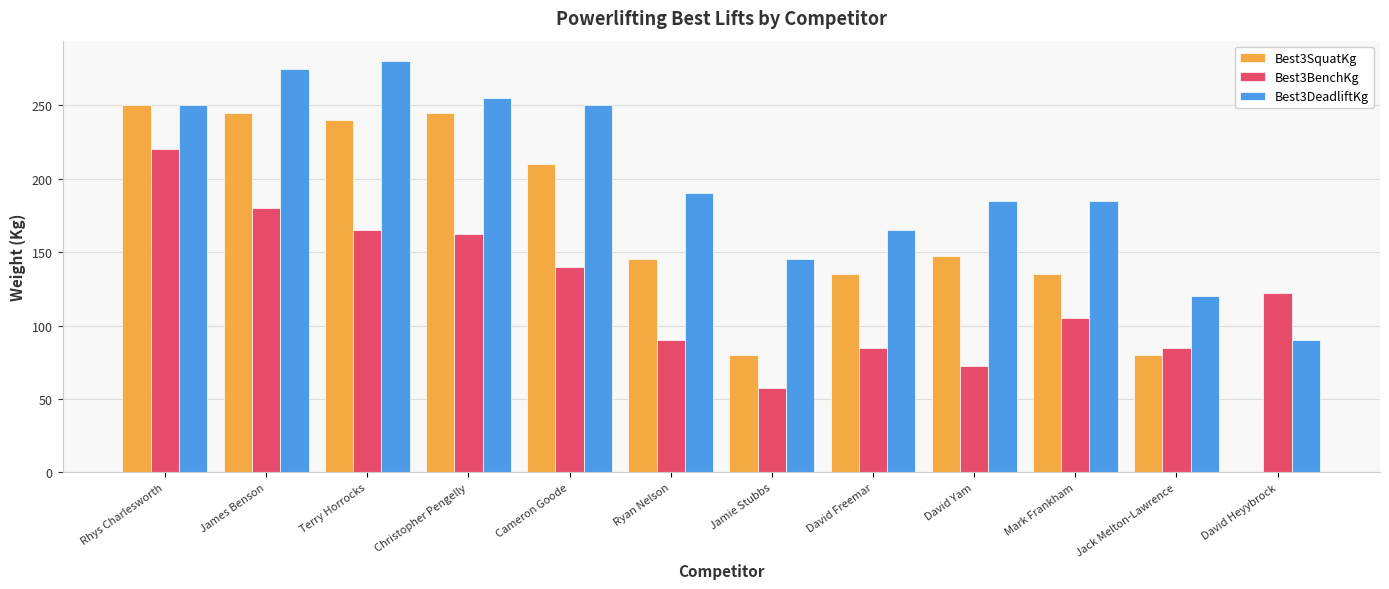

The value of Best3DeadliftKg at Jamie Stubbs is 239.8. True or false?

False